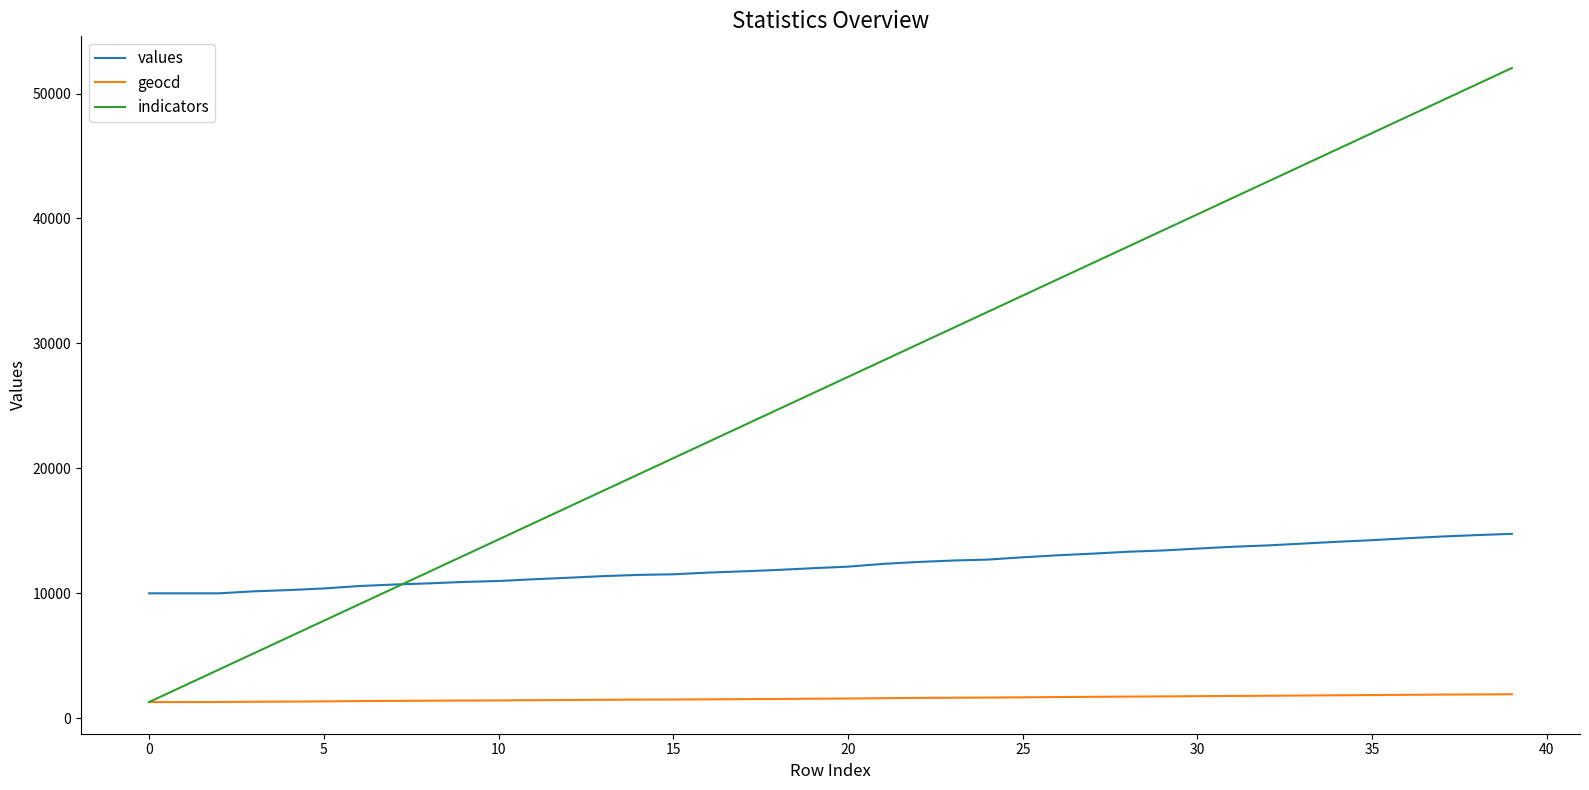

List the series in order of their peak value, highest first.

indicators, values, geocd